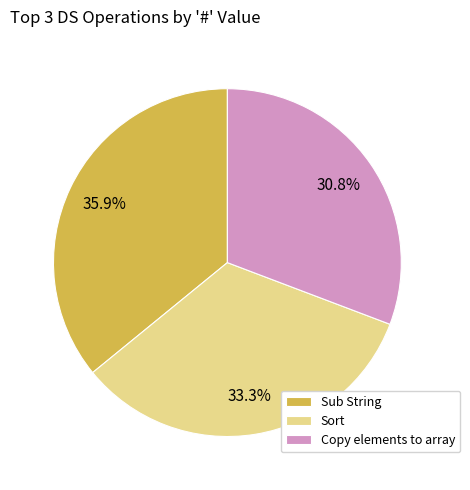

Rank the categories by value from lowest to highest.

Copy elements to array, Sort, Sub String